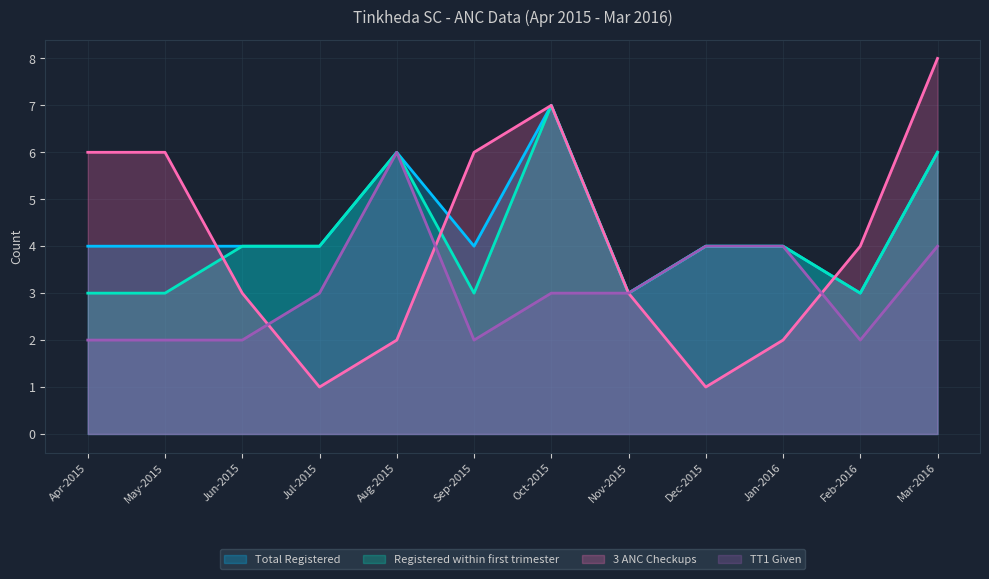

The value of Total Registered at Sep-2015 is 1. True or false?

False